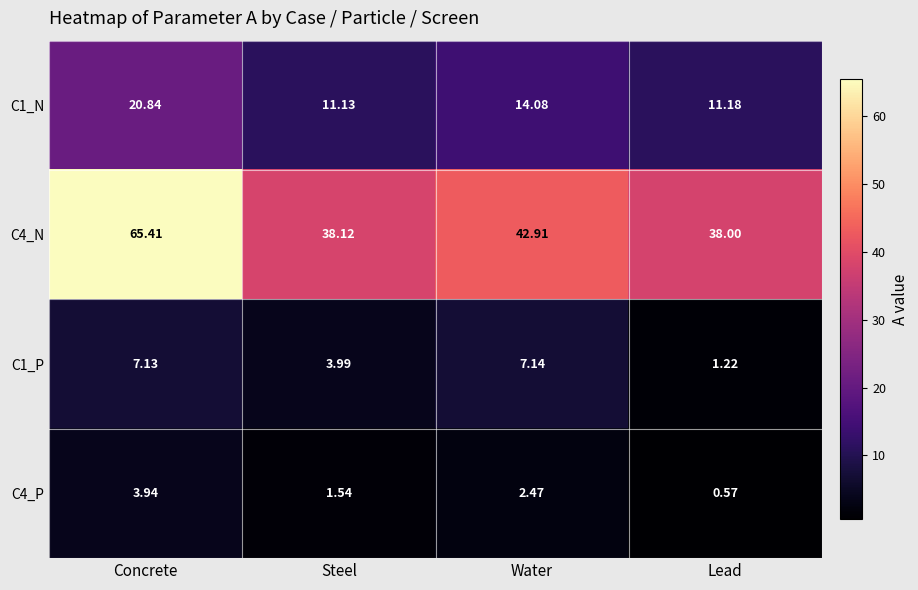

At which label does C4_N reach its minimum?

Lead